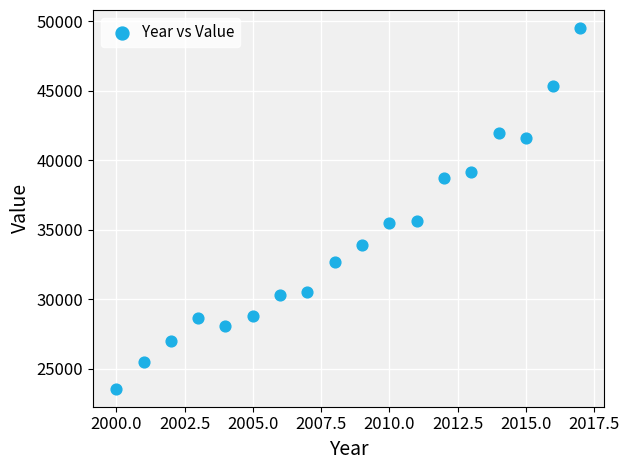

What is the range of Y values (max minus min)?

25975